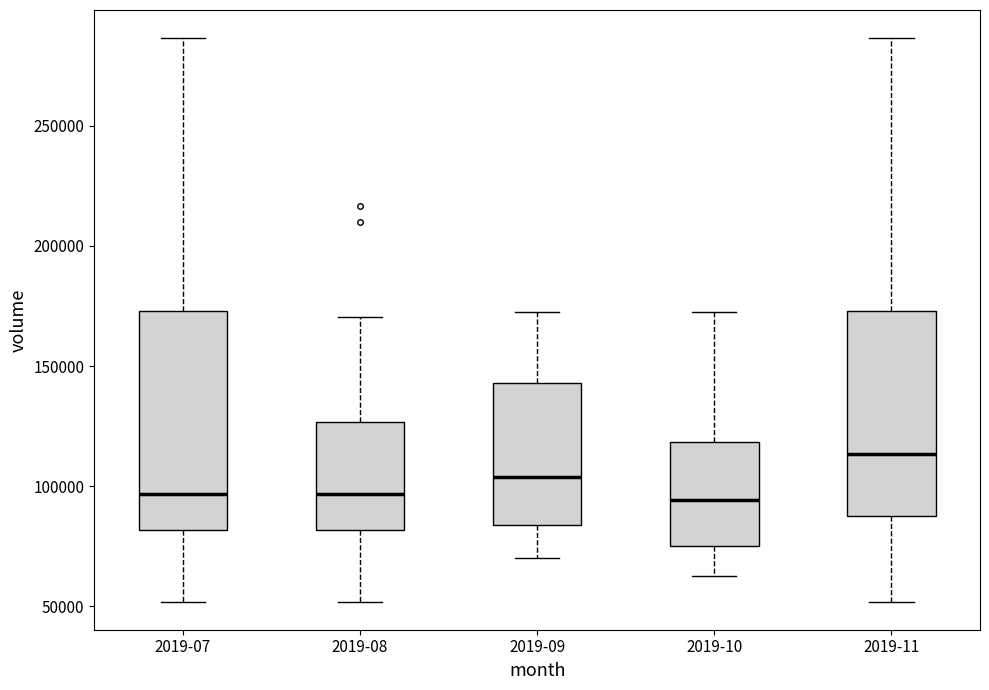

Reading left to right, transcribe this box plot: for each box, give where its median line is, the range the box spans, and where its two whiskers end, as read against the y-axis. The values are not printed on the chart, so give them approximately, as read against the axis.

2019-07: median 95000, box 80000 to 175000, whiskers 50000 to 285000
2019-08: median 95000, box 80000 to 125000, whiskers 50000 to 170000
2019-09: median 105000, box 85000 to 145000, whiskers 70000 to 170000
2019-10: median 95000, box 75000 to 120000, whiskers 60000 to 170000
2019-11: median 115000, box 90000 to 175000, whiskers 50000 to 285000